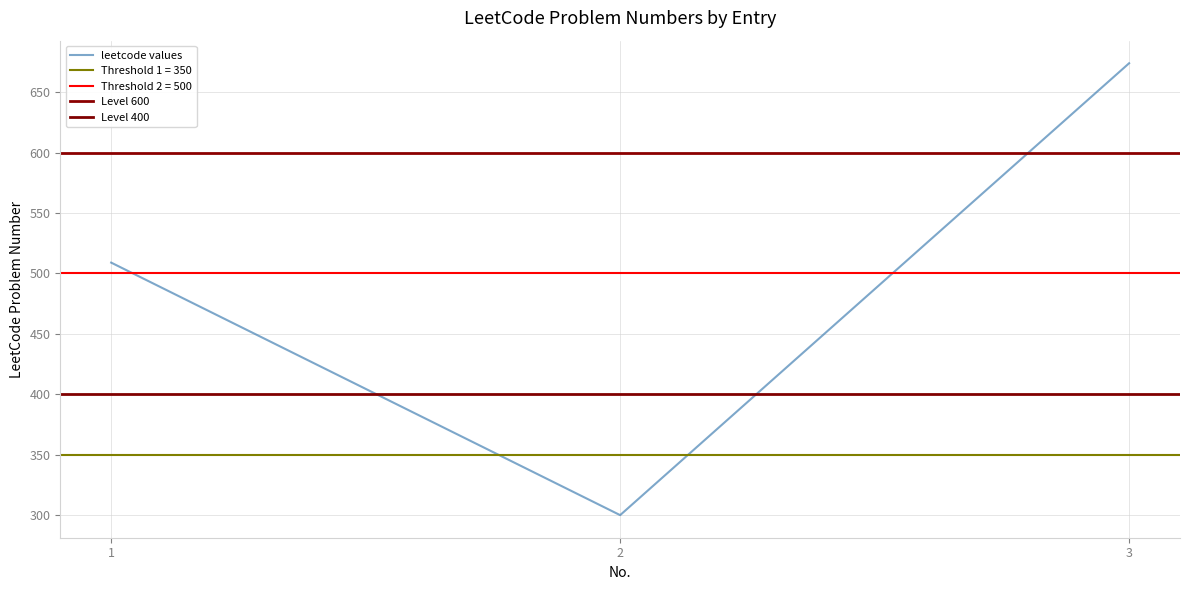

How many values are below 509?

1